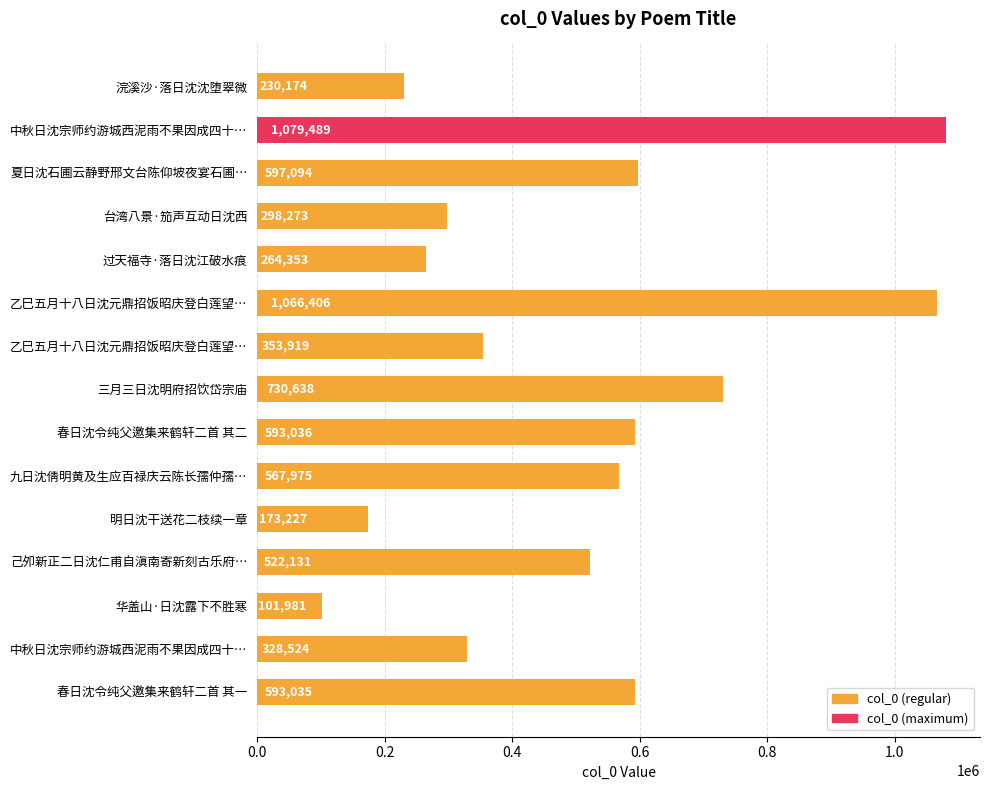

How many data points does each series have?

15